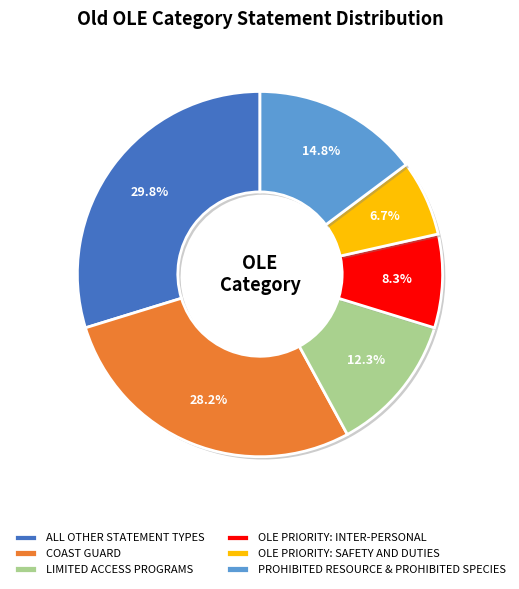

True or false: OLE PRIORITY: SAFETY AND DUTIES accounts for 7% of the total.

True